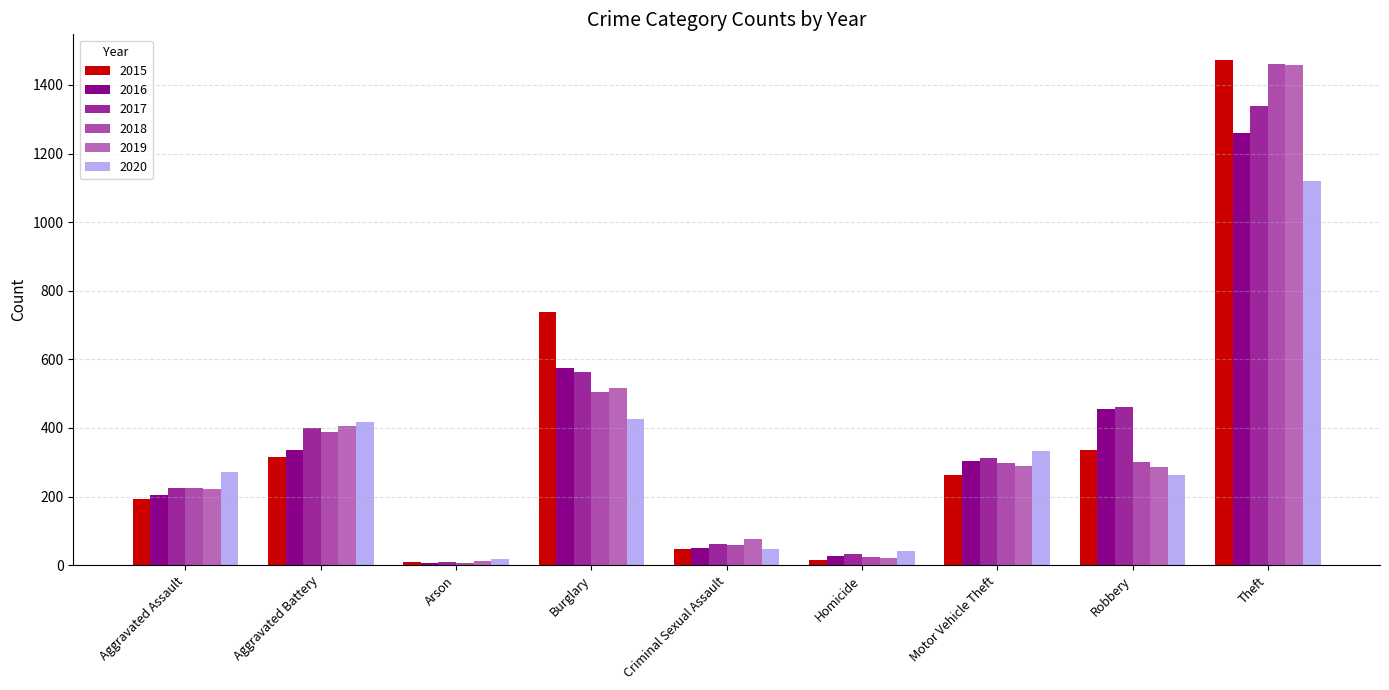

What is the sum of all 2016 values?

3218